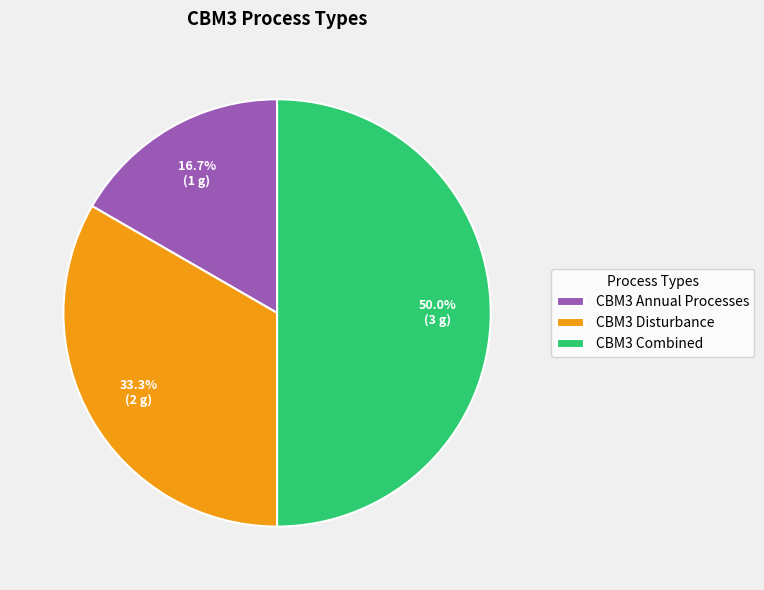

Which slice is the smallest?

CBM3 Annual Processes